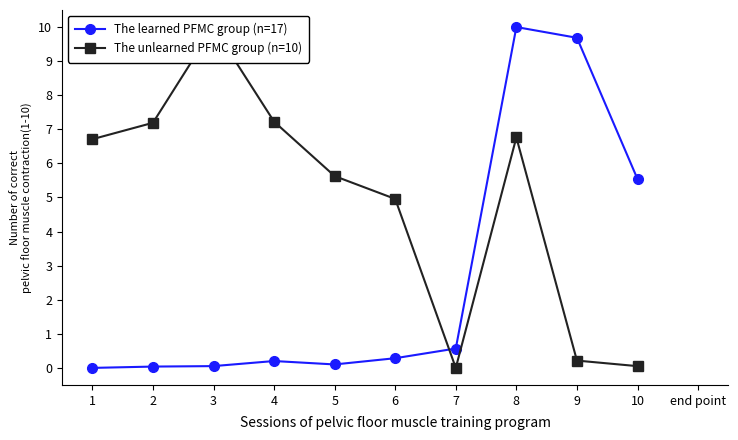

Where is the first local minimum for The unlearned PFMC group (n=10)?

7